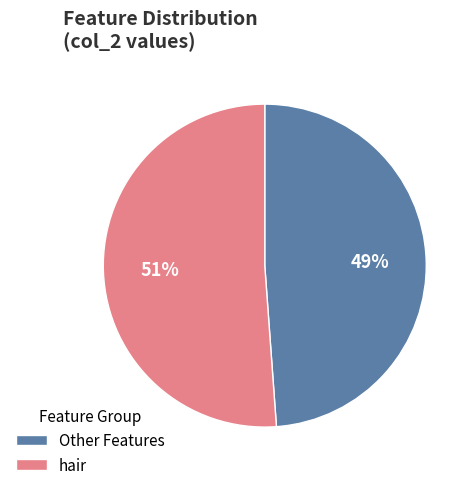

Which category has the smallest portion of the pie?

Other Features